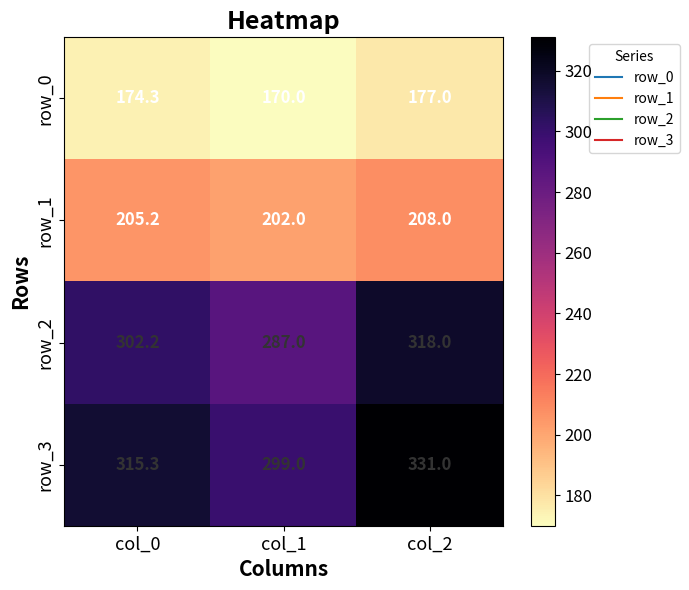

What is the approximate value of row_2 at col_1?

287.0